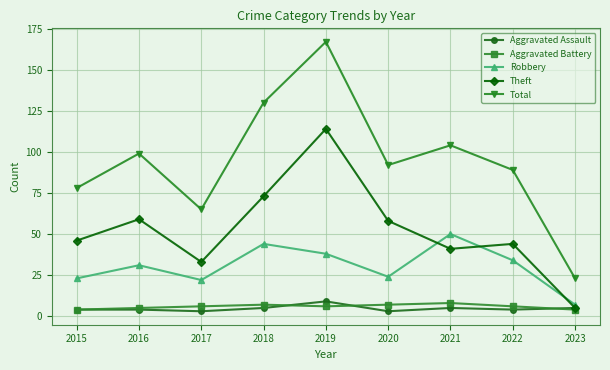

What is the lowest value of the Robbery series?

7